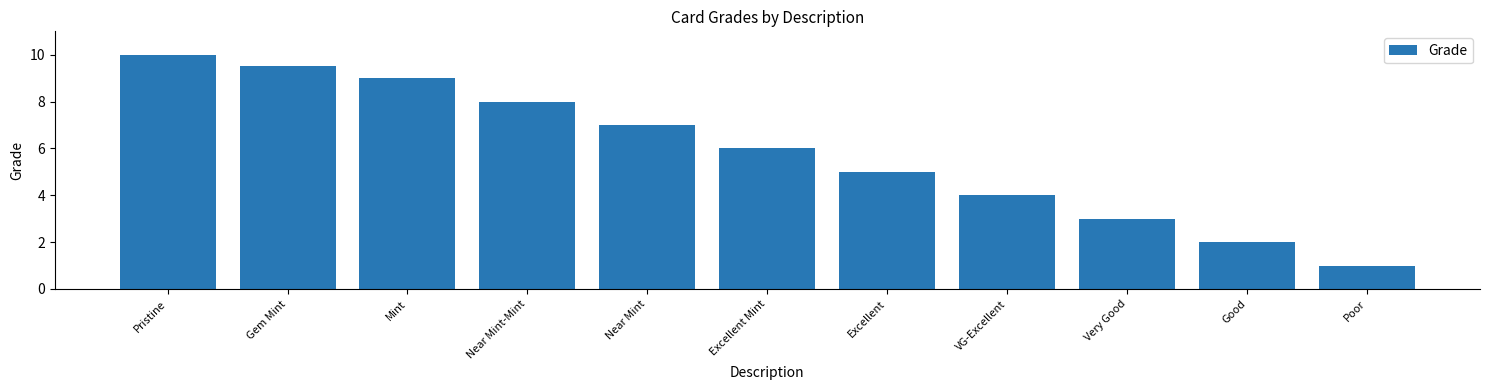

What is the difference between the maximum and minimum values?

9.0